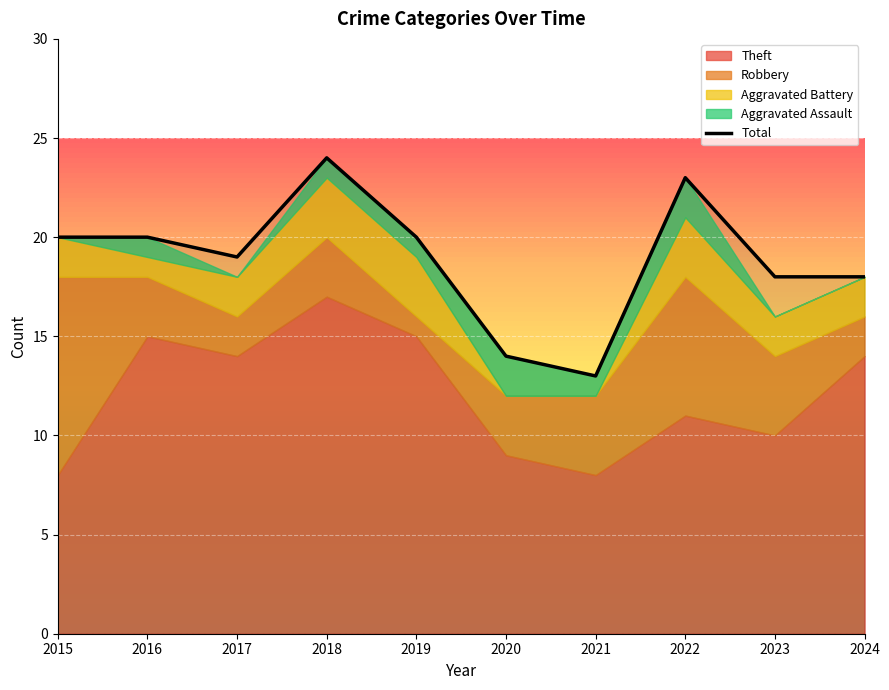

Where is the first local minimum?

2017